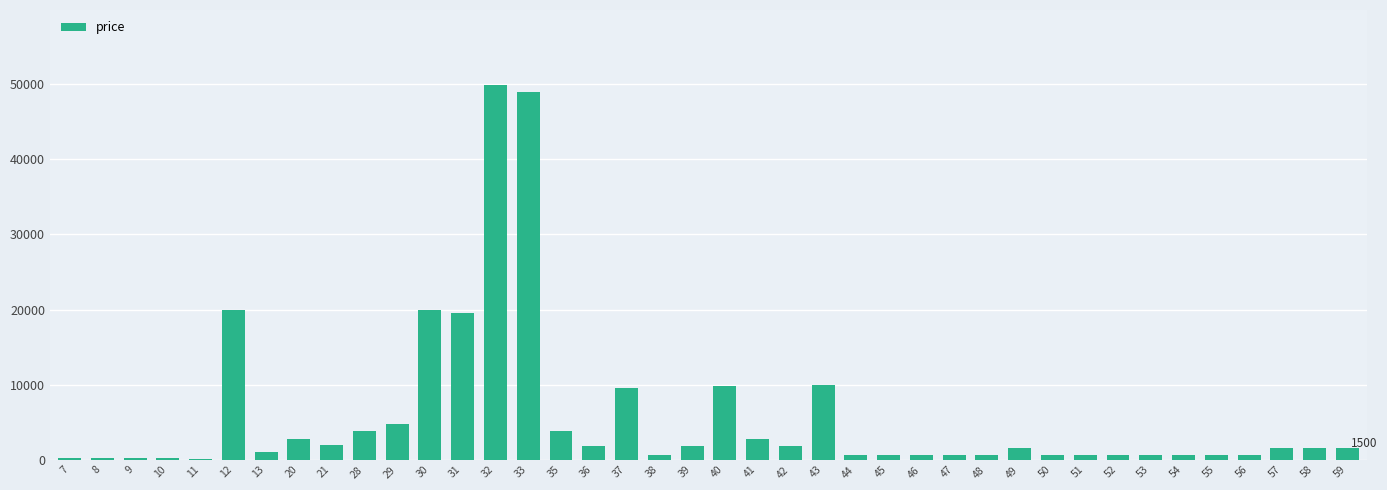

What is the greatest value displayed?

49900